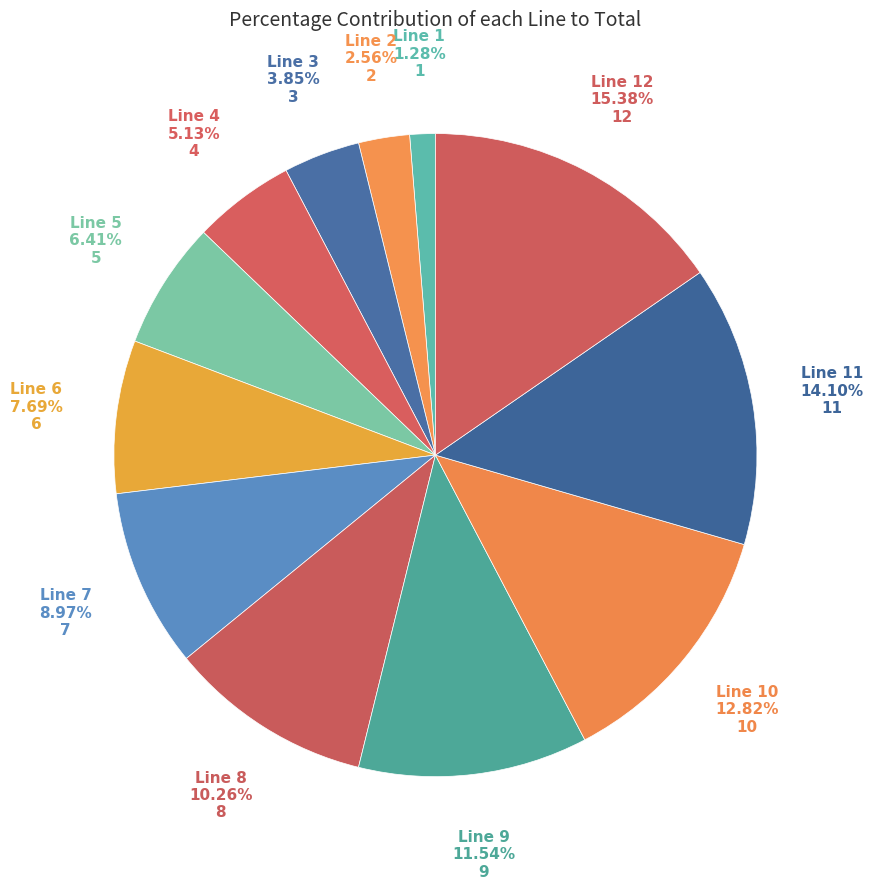

How many segments does this pie chart have?

12